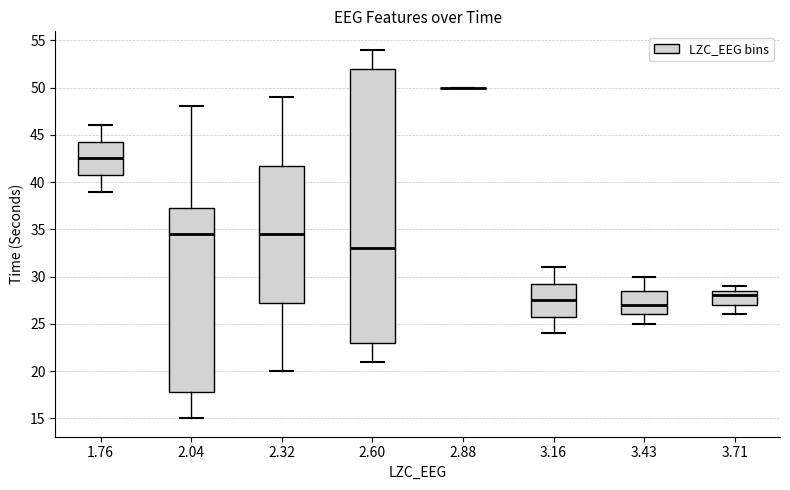

Reading left to right, transcribe this box plot: for each box, give where its median line is, the range the box spans, and where its two whiskers end, as read against the y-axis. The values are not printed on the chart, so give them approximately, as read against the axis.

1.76: median 42.5, box 41.0 to 44.5, whiskers 39.0 to 46.0
2.04: median 34.5, box 18.0 to 37.5, whiskers 15.0 to 48.0
2.32: median 34.5, box 27.5 to 42.0, whiskers 20.0 to 49.0
2.60: median 33.0, box 23.0 to 52.0, whiskers 21.0 to 54.0
2.88: box collapsed to a line at 50.0, whiskers 50.0 to 50.0
3.16: median 27.5, box 26.0 to 29.5, whiskers 24.0 to 31.0
3.43: median 27.0, box 26.0 to 28.5, whiskers 25.0 to 30.0
3.71: median 28.0, box 27.0 to 28.5, whiskers 26.0 to 29.0